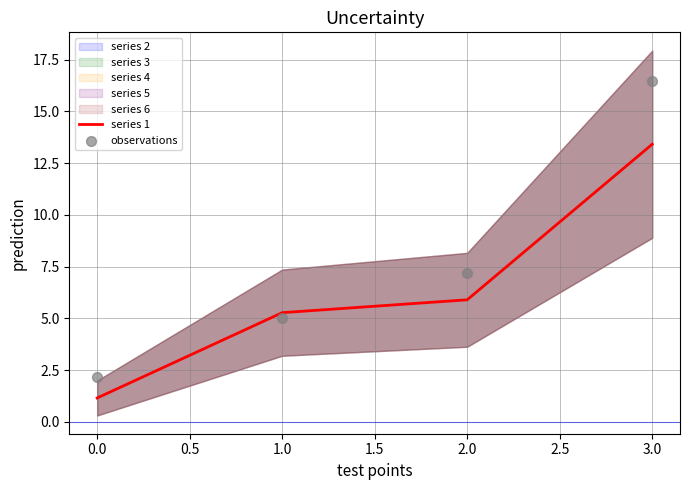

The value of series 1 at 0.0 is 1.1. True or false?

True